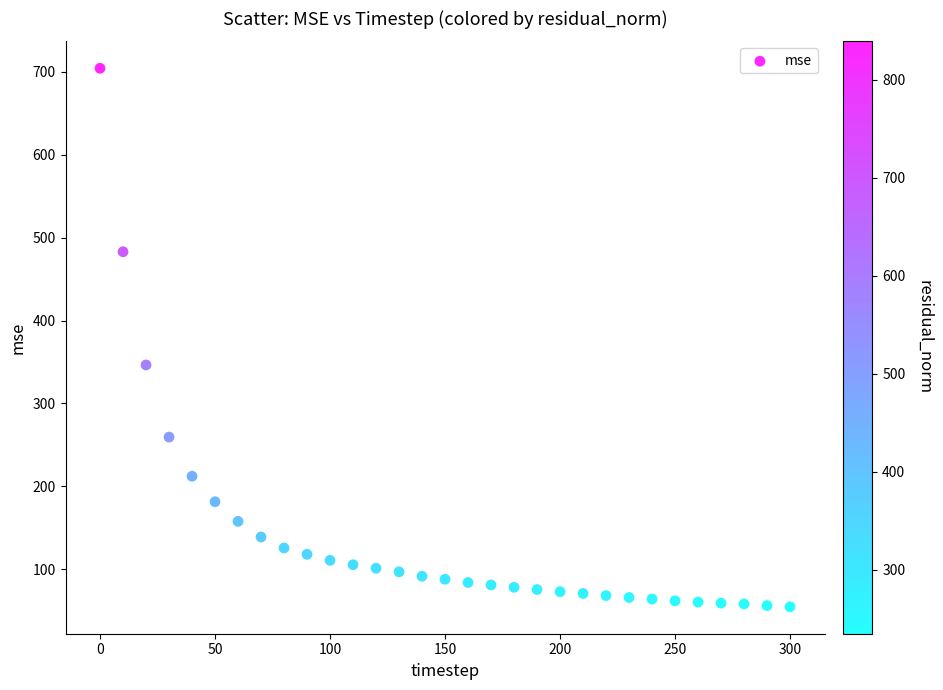

What is the range of Y values (max minus min)?

648.9